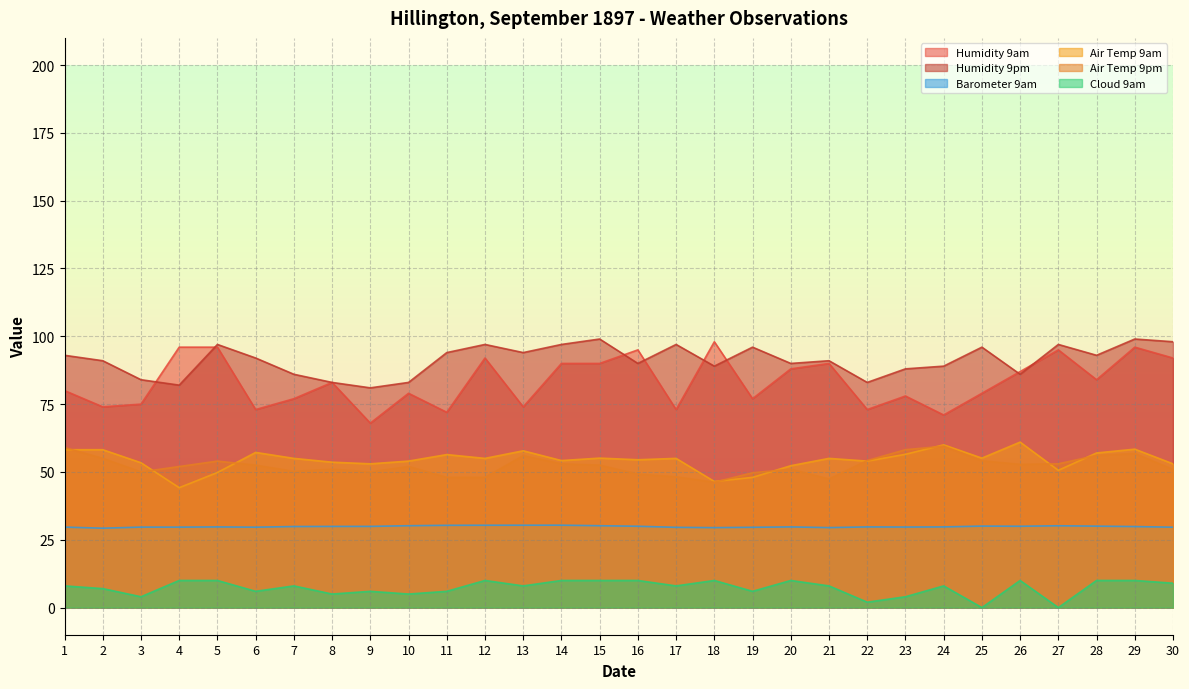

Reading right to left, what are all the values shown in this chart?

Humidity 9am: 30=92.0	29=96.0	28=84.0	27=95.0	26=87.0	25=79.0	24=71.0	23=78.0	22=73.0	21=90.0	20=88.0	19=77.0	18=98.0	17=73.0	16=95.0	15=90.0	14=90.0	13=74.0	12=92.0	11=72.0	10=79.0	9=68.0	8=83.0	7=77.0	6=73.0	5=96.0	4=96.0	3=75.0	2=74.0	1=80.0
Humidity 9pm: 30=98.0	29=99.0	28=93.0	27=97.0	26=86.0	25=96.0	24=89.0	23=88.0	22=83.0	21=91.0	20=90.0	19=96.0	18=89.0	17=97.0	16=90.0	15=99.0	14=97.0	13=94.0	12=97.0	11=94.0	10=83.0	9=81.0	8=83.0	7=86.0	6=92.0	5=97.0	4=82.0	3=84.0	2=91.0	1=93.0
Barometer 9am: 30=29.6	29=29.9	28=30.0	27=30.2	26=30.0	25=30.0	24=29.7	23=29.7	22=29.7	21=29.5	20=29.7	19=29.6	18=29.5	17=29.6	16=30.0	15=30.2	14=30.4	13=30.4	12=30.4	11=30.3	10=30.2	9=29.9	8=29.9	7=29.9	6=29.6	5=29.7	4=29.7	3=29.7	2=29.3	1=29.7
Air Temp 9am: 30=53.0	29=58.4	28=57.0	27=50.6	26=61.0	25=55.1	24=60.0	23=56.5	22=54.0	21=55.0	20=52.3	19=48.0	18=46.5	17=55.0	16=54.5	15=55.1	14=54.2	13=57.8	12=55.0	11=56.4	10=54.0	9=53.0	8=53.6	7=55.0	6=57.2	5=49.8	4=44.2	3=53.4	2=58.2	1=58.2
Air Temp 9pm: 30=50.9	29=56.8	28=56.1	27=53.0	26=52.8	25=54.1	24=59.5	23=58.2	22=54.2	21=47.4	20=51.0	19=49.7	18=46.2	17=48.2	16=49.2	15=52.5	14=53.0	13=56.0	12=48.0	11=48.0	10=52.0	9=50.0	8=51.0	7=50.2	6=52.5	5=54.0	4=52.0	3=50.0	2=55.0	1=59.0
Cloud 9am: 30=9.0	29=10.0	28=10.0	27=0.0	26=10.0	25=0.0	24=8.0	23=4.0	22=2.0	21=8.0	20=10.0	19=6.0	18=10.0	17=8.0	16=10.0	15=10.0	14=10.0	13=8.0	12=10.0	11=6.0	10=5.0	9=6.0	8=5.0	7=8.0	6=6.0	5=10.0	4=10.0	3=4.0	2=7.0	1=8.0